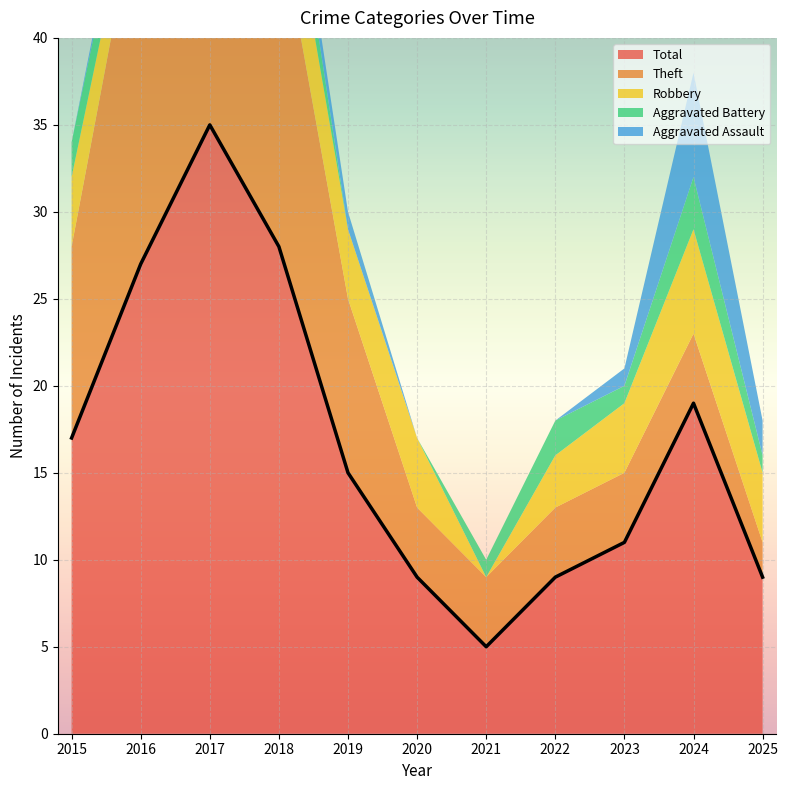

True or false: Robbery has a value of 6 at 2024.

True